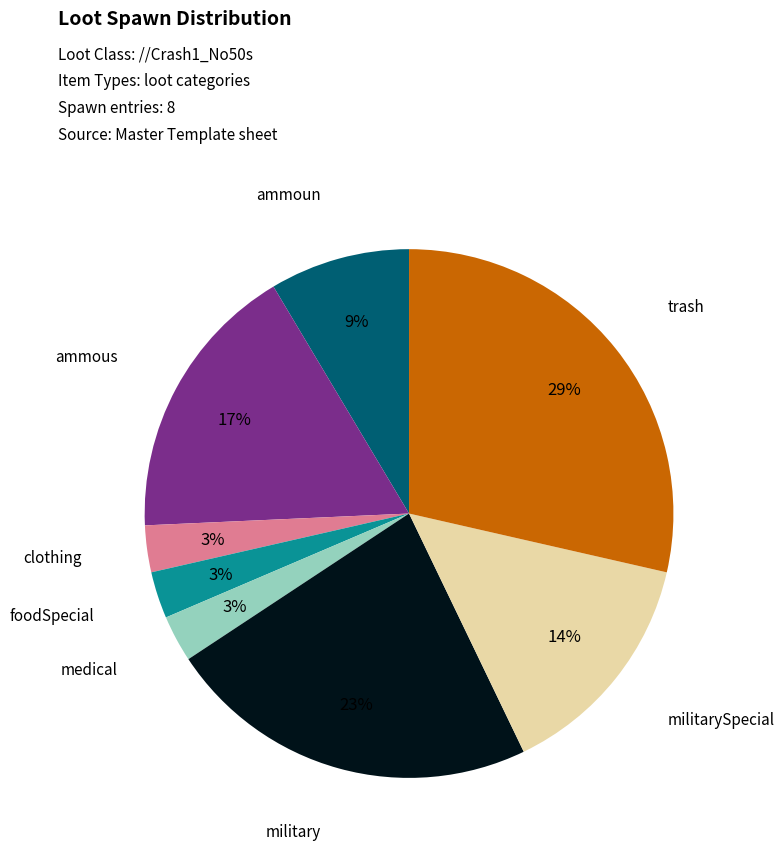

Which slice is the largest?

trash